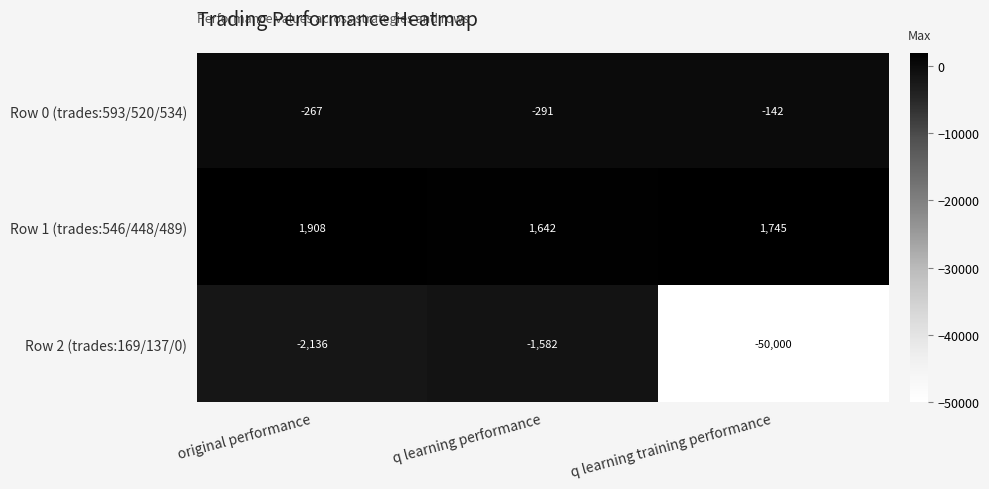

What is the total value across all series at q learning training performance?

-48397